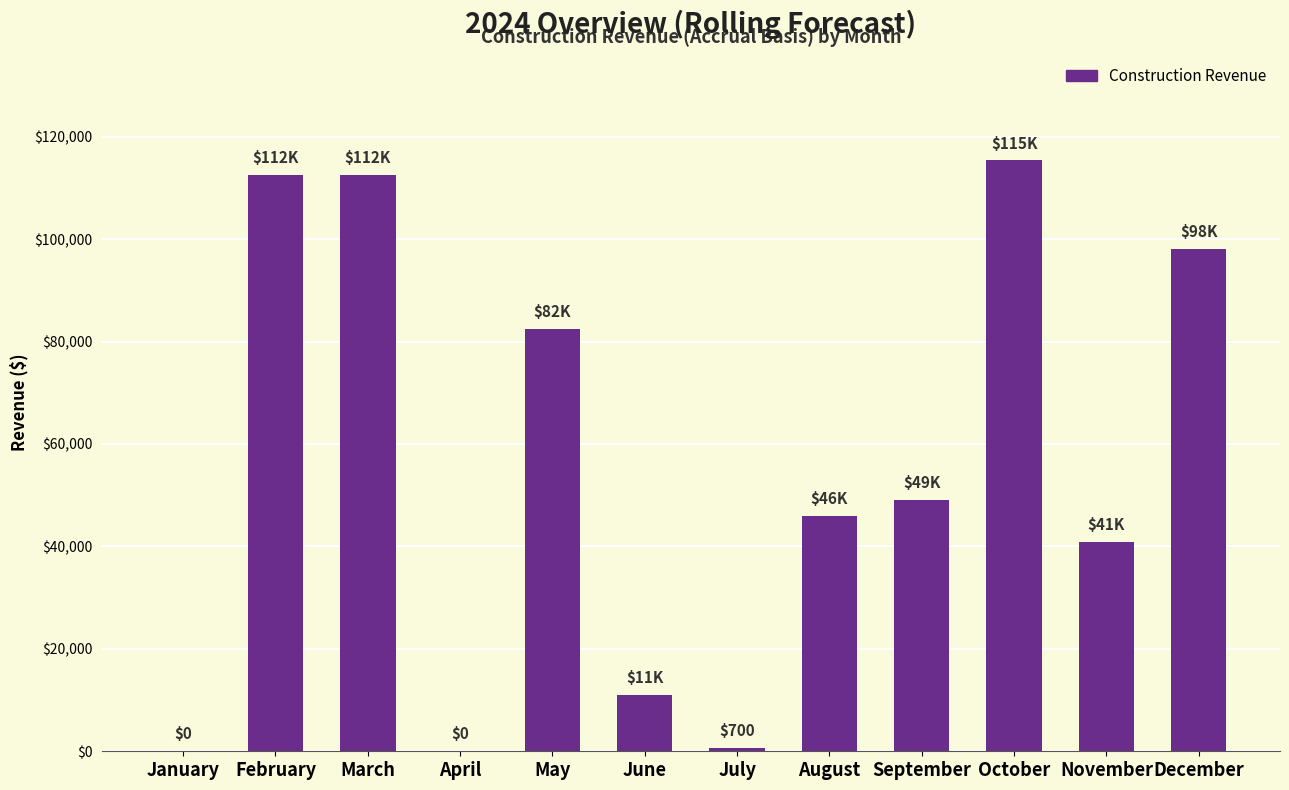

Are the bars grouped side by side (vs. stacked)?

No